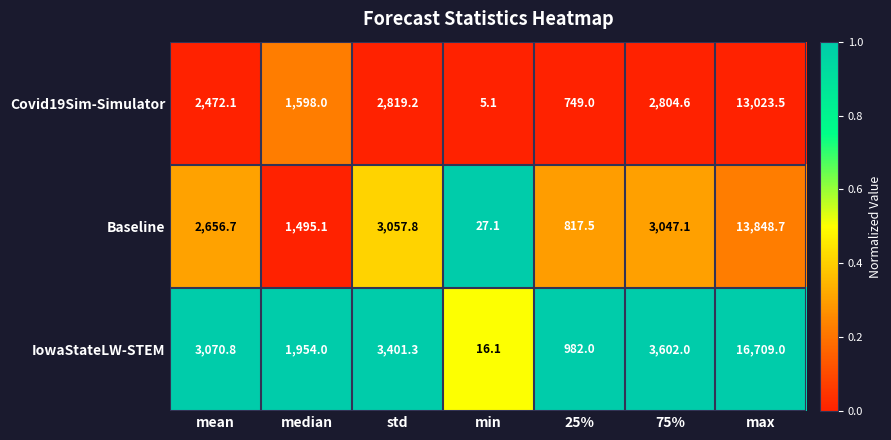

What is the sum of all IowaStateLW-STEM values?

29735.2